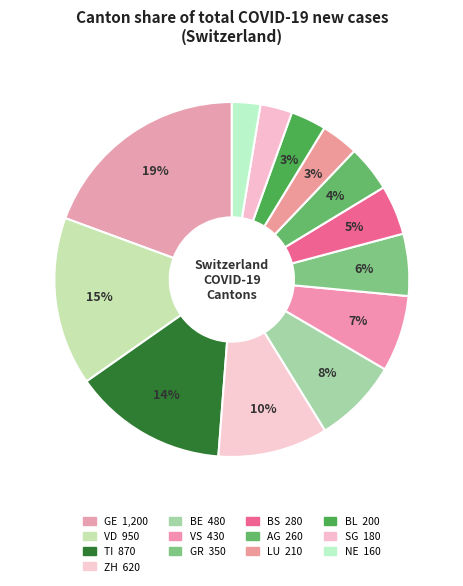

How many slices are in this pie chart?

13